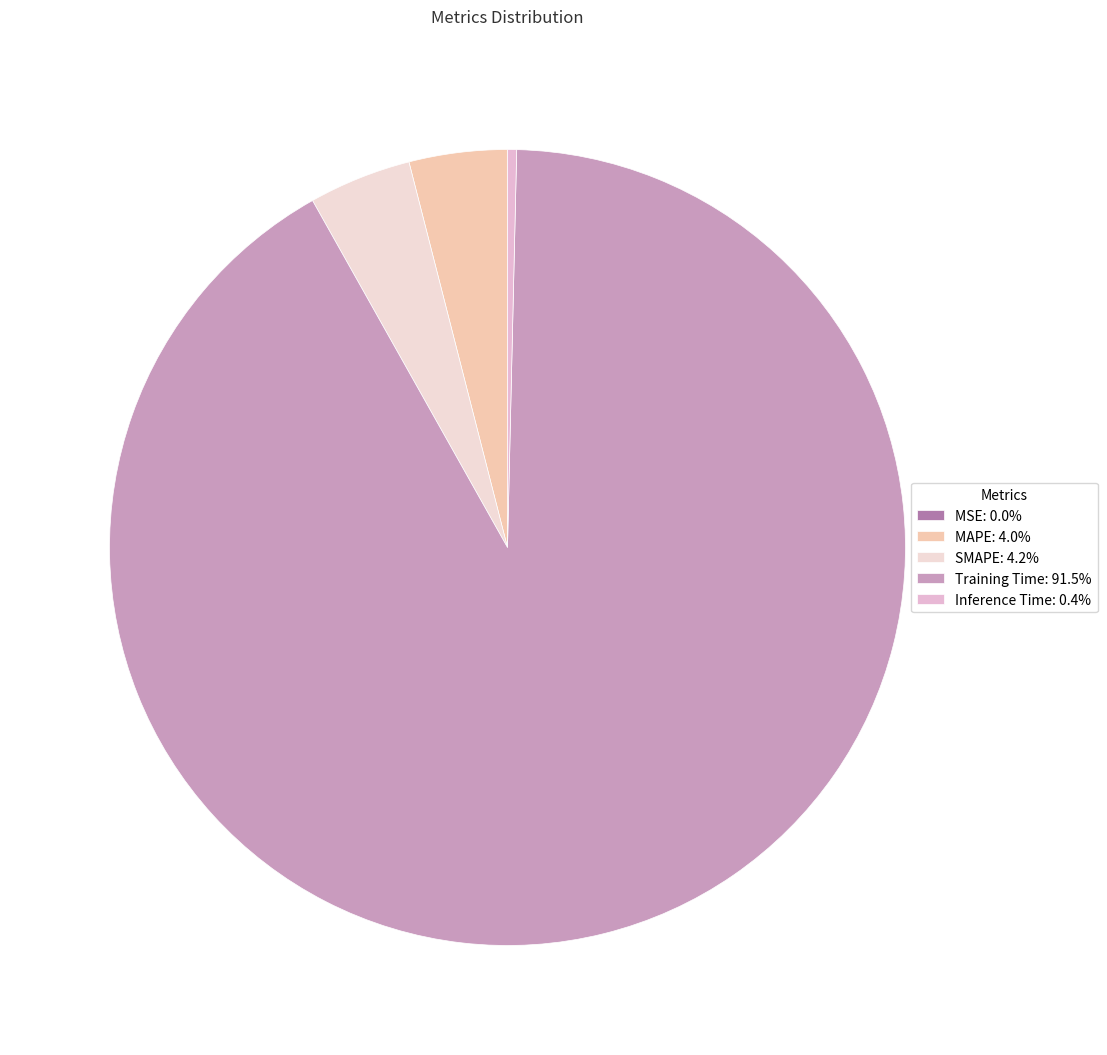

What is the total percentage of MSE and SMAPE?

4.2%